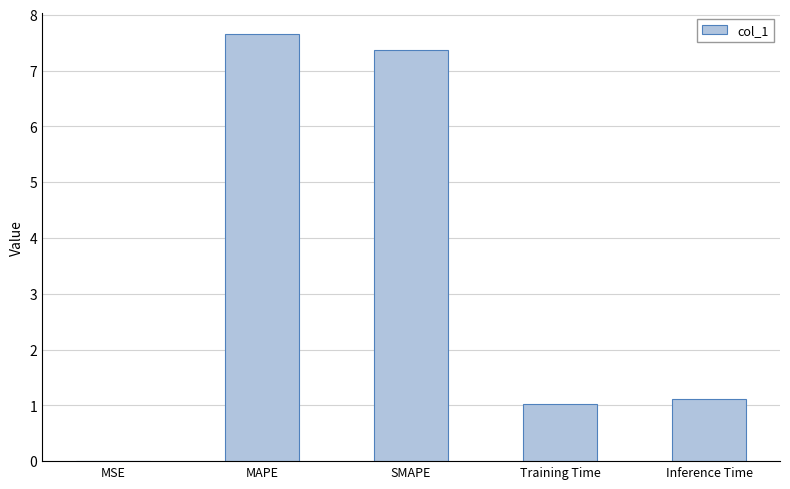

True or false: the data shows 1.5 at Training Time.

False